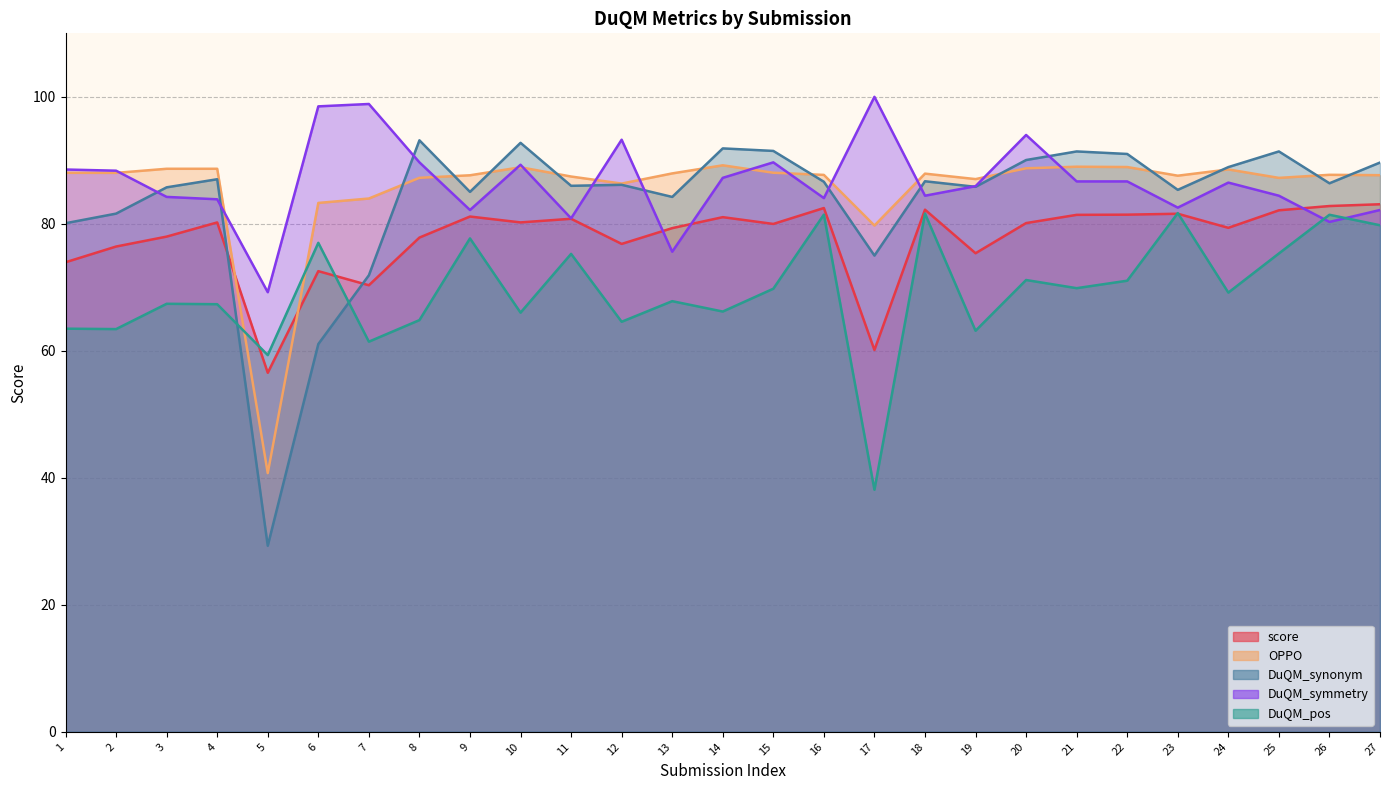

The value of DuQM_synonym at 21 is 91.4. True or false?

True